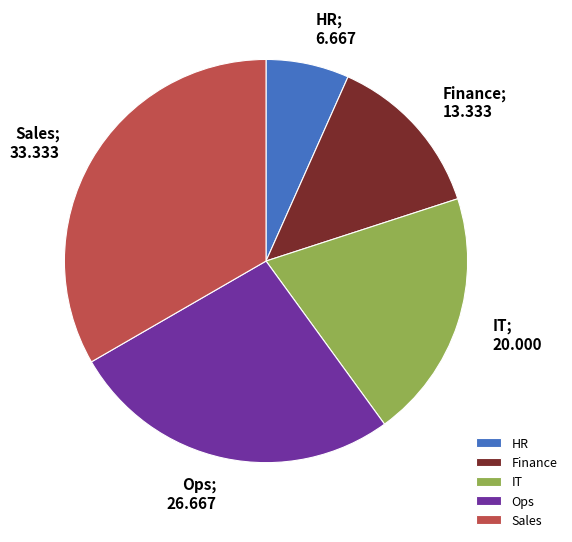

Is there any slice that represents more than half of the pie?

No